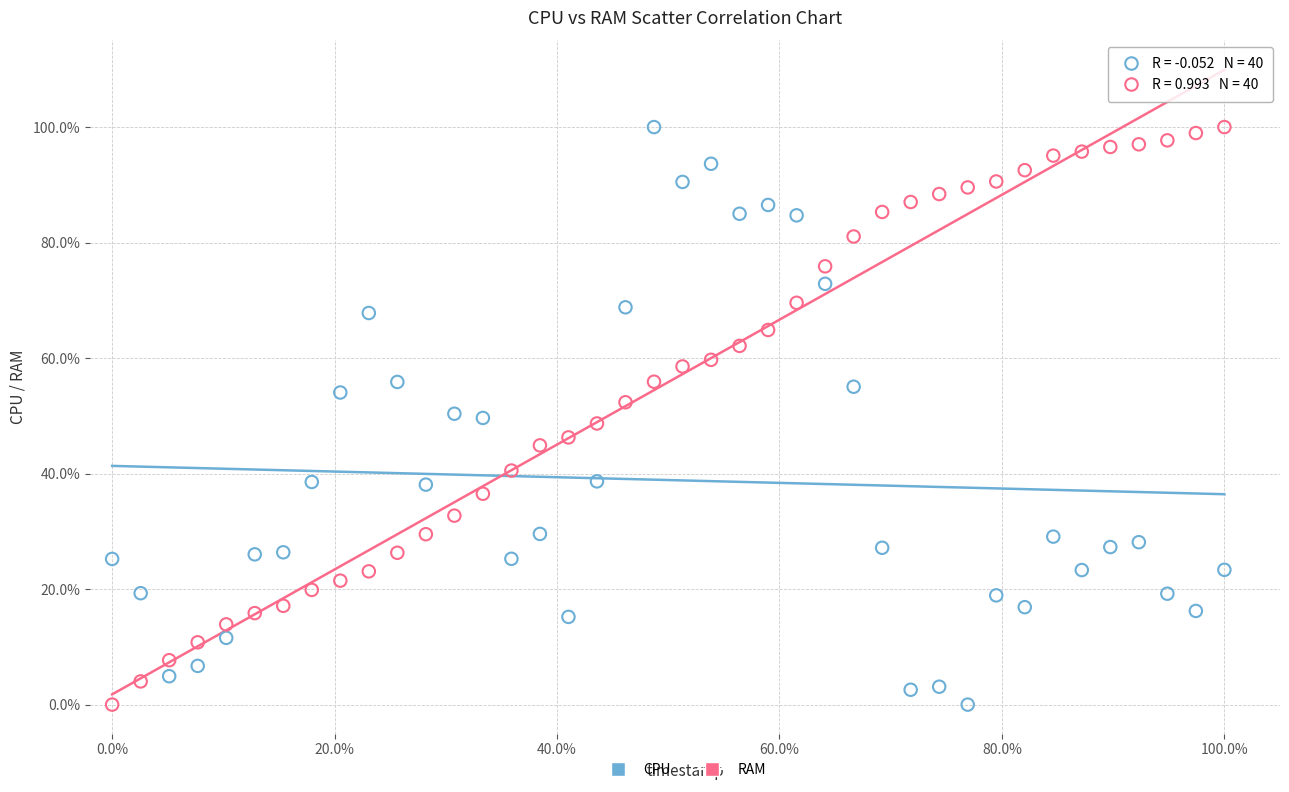

What are all the series names shown in the legend?

CPU, RAM